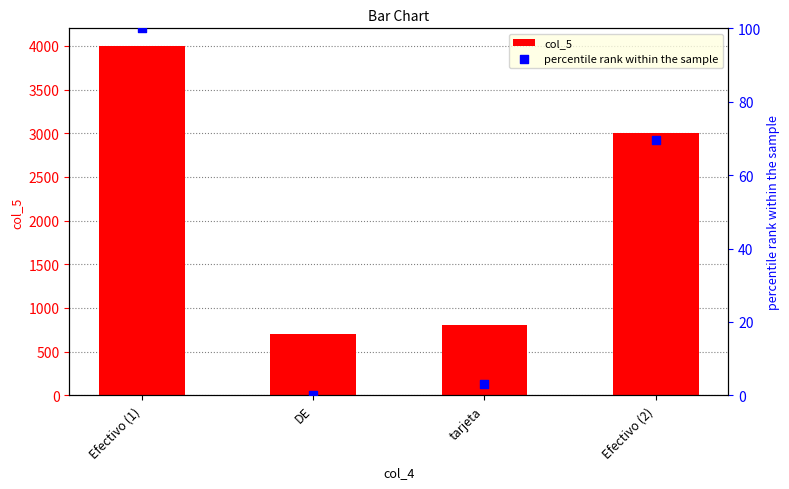

Which series reaches the minimum Y coordinate?

percentile rank within the sample